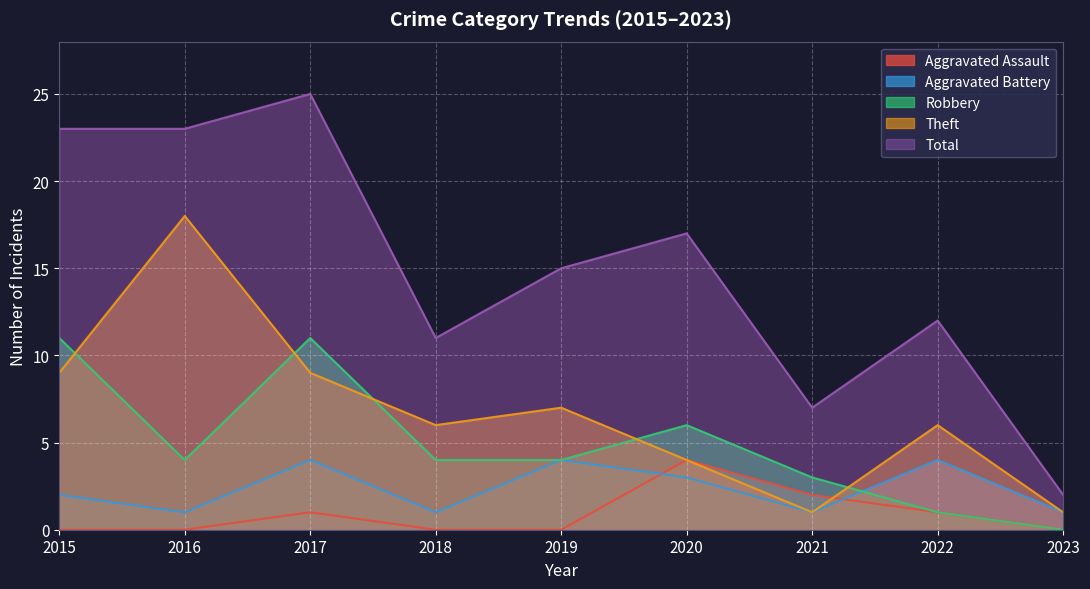

True or false: Aggravated Battery has more than 1 interior local peaks.

True